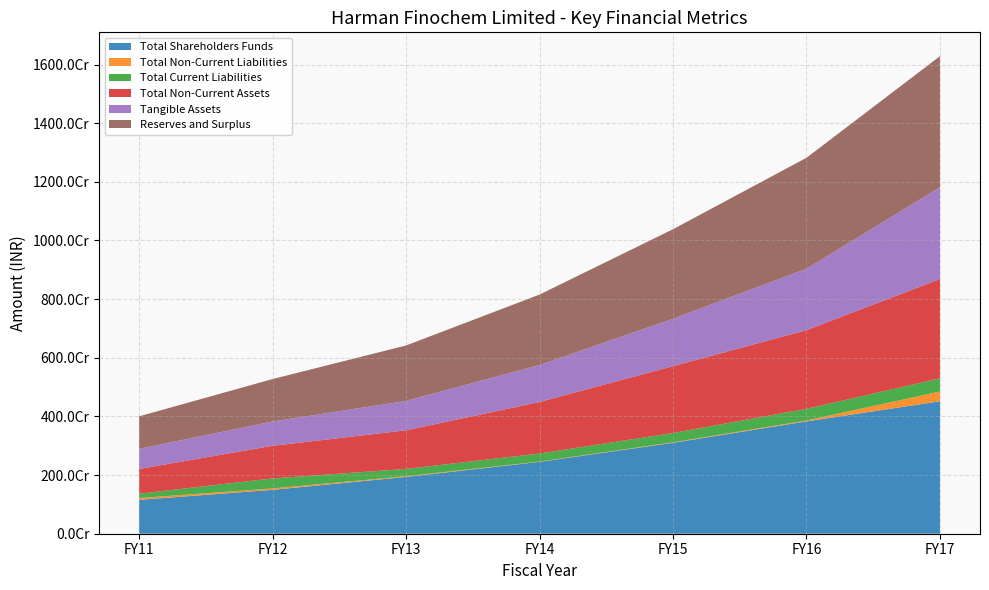

Reading right to left, list all the values displayed in this chart.

Total Shareholders Funds: 4516847250	3830955075	3100062780	2449219827	1936966470	1495520334	1154037332
Total Non-Current Liabilities: 332067946	29537779	18475239	11355100	24961955	48469149	64114241
Total Current Liabilities: 450906685	398937645	315431718	274911906	248597989	340896816	147495950
Total Non-Current Assets: 3385739047	2681820361	2279942816	1756440908	1315879783	1113139574	842966751
Tangible Assets: 3129347708	2095966341	1617267418	1261382153	1003148127	828703092	687128928
Reserves and Surplus: 4469211250	3783319075	3052426780	2401583827	1889330470	1447884334	1106401332